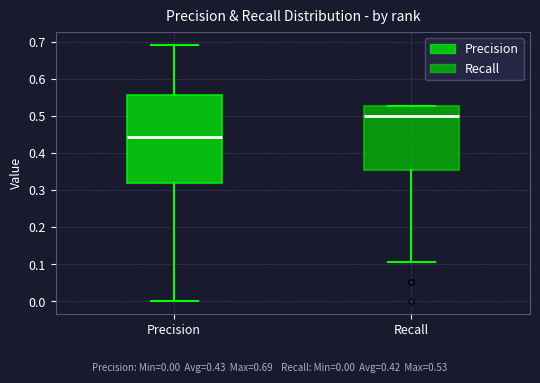

Where does the median line of the box for Precision sit on the y-axis? The values are not printed on the chart, so give them approximately, as read against the axis.

0.44